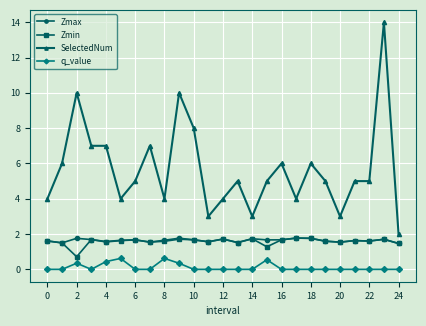

How many values in the Zmin series exceed 1?

24